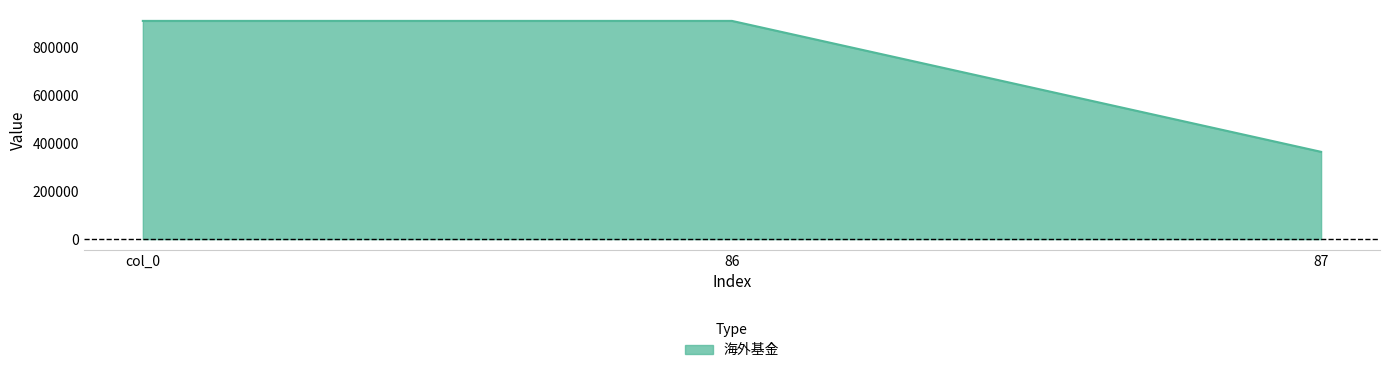

What is the average value?

730150